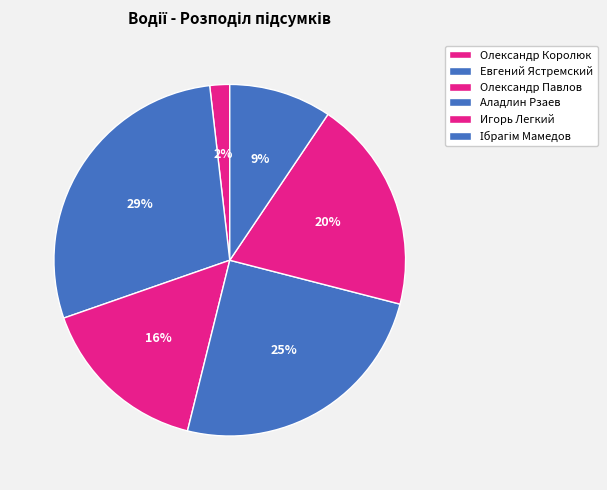

What is the ratio of the value at Олександр Королюк to the value at Олександр Павлов?

0.1